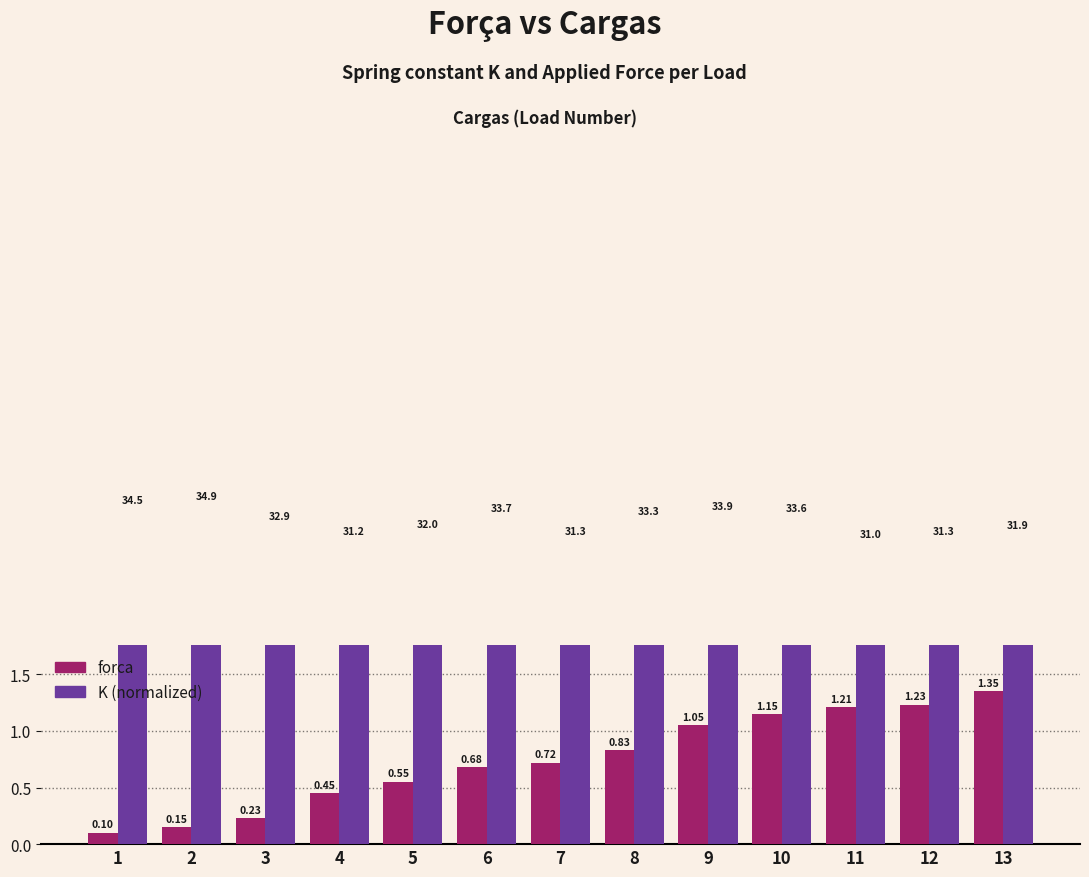

Are the bars horizontal?

No